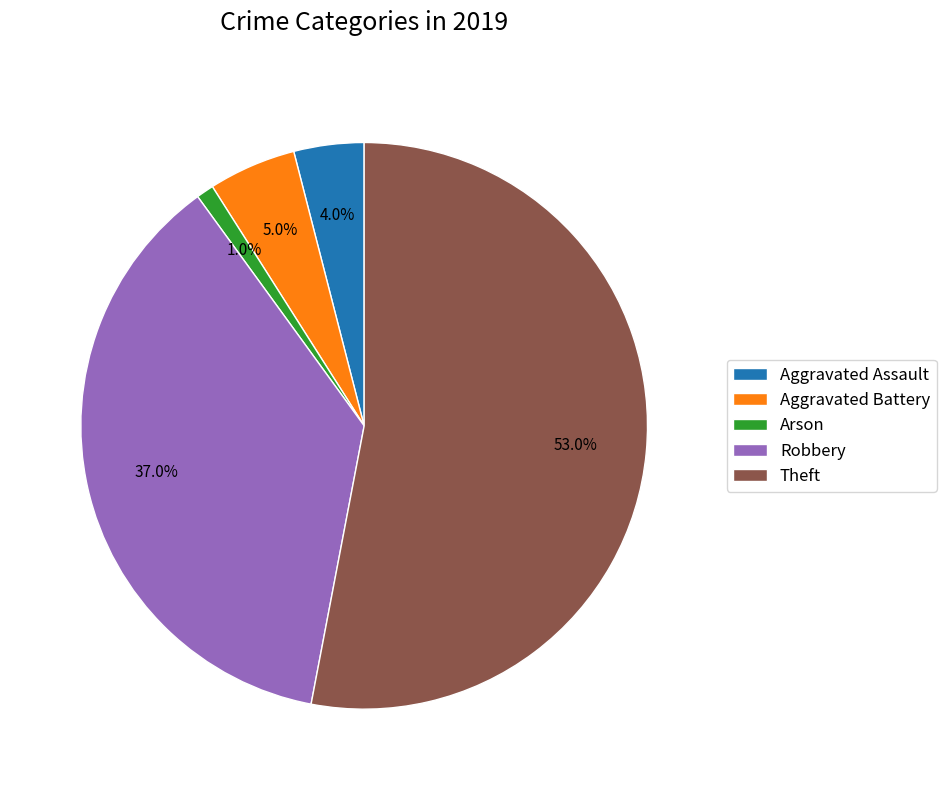

True or false: Arson accounts for 1% of the total.

True